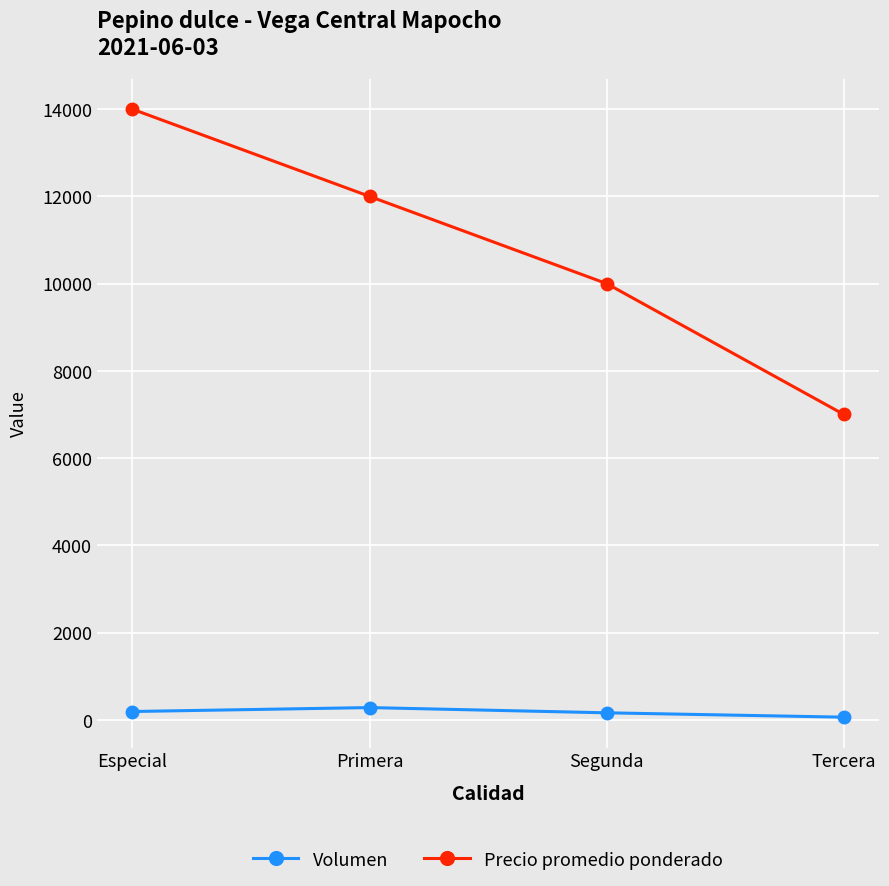

Rank the series by their average value, from highest to lowest.

Precio promedio ponderado, Volumen